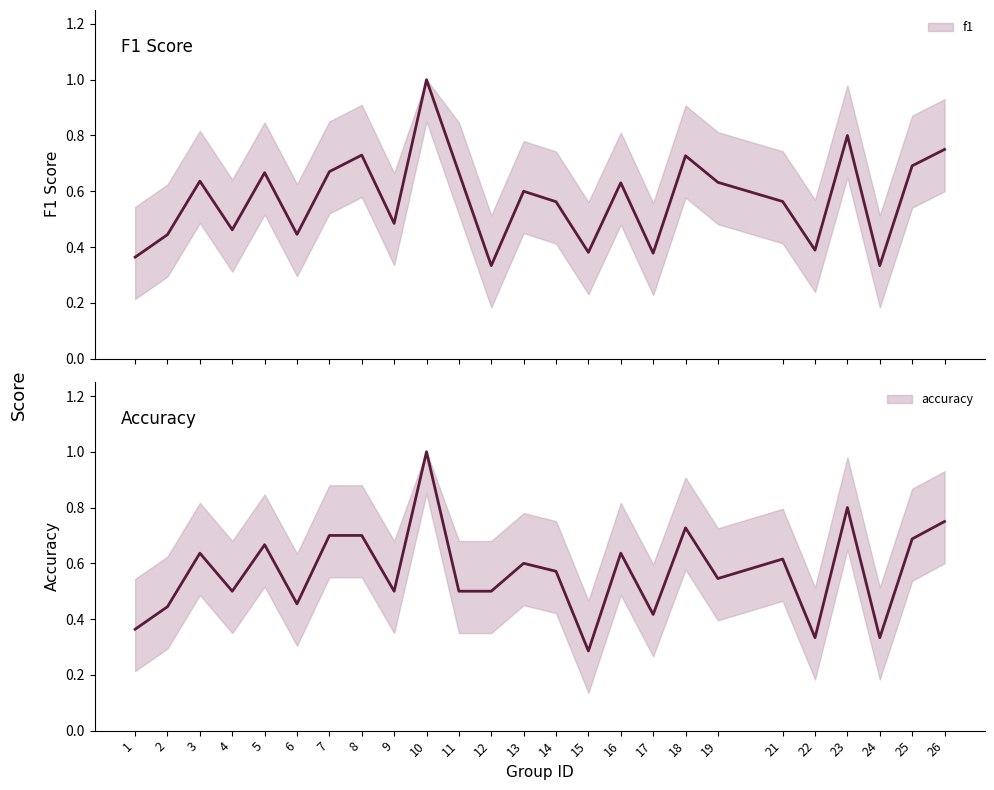

What is the greatest value displayed?

1.0